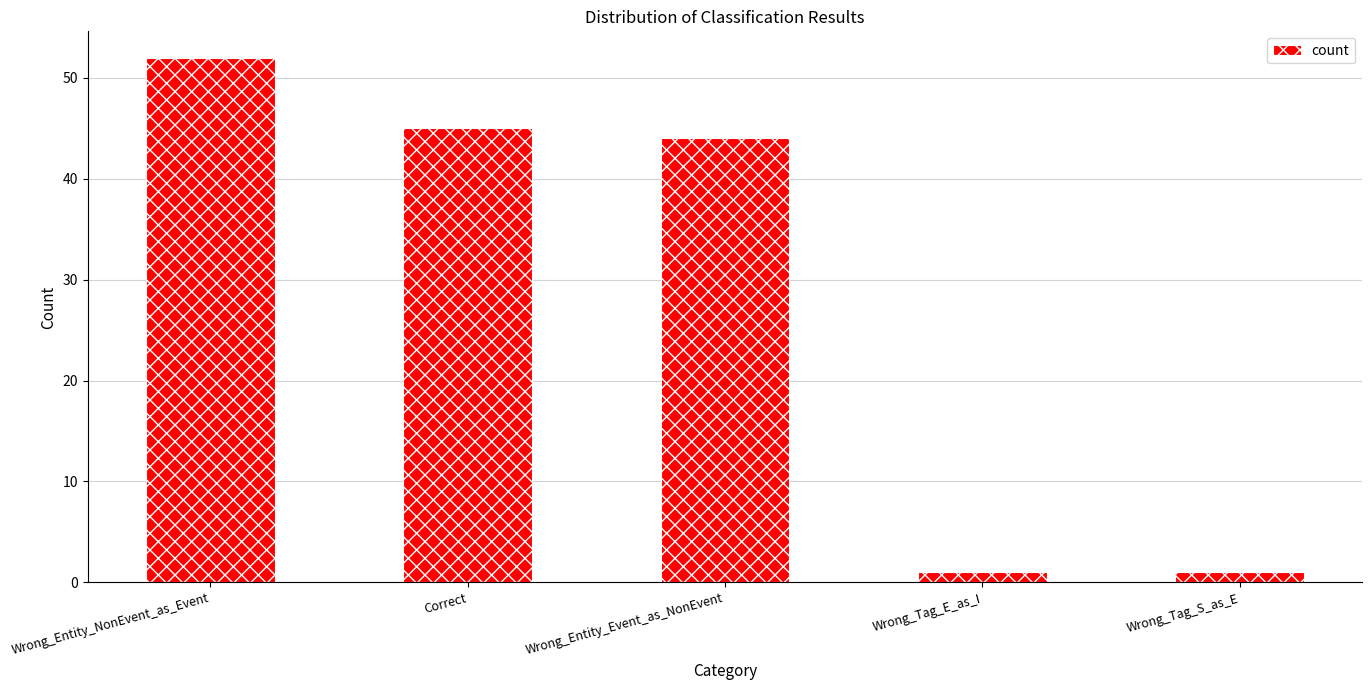

What position from the left is Wrong_Entity_Event_as_NonEvent?

3